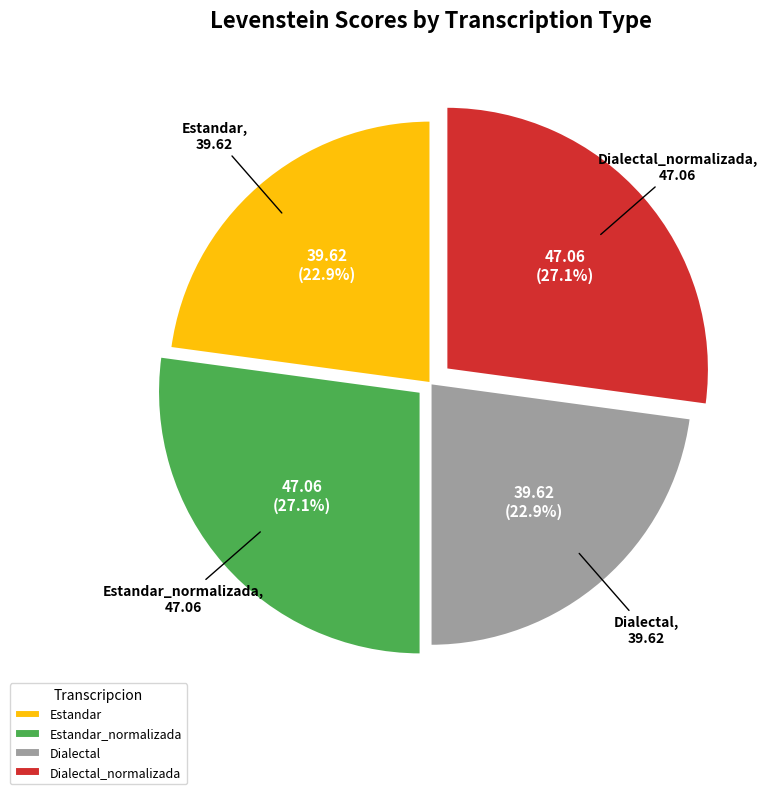

How many slices are in this pie chart?

4